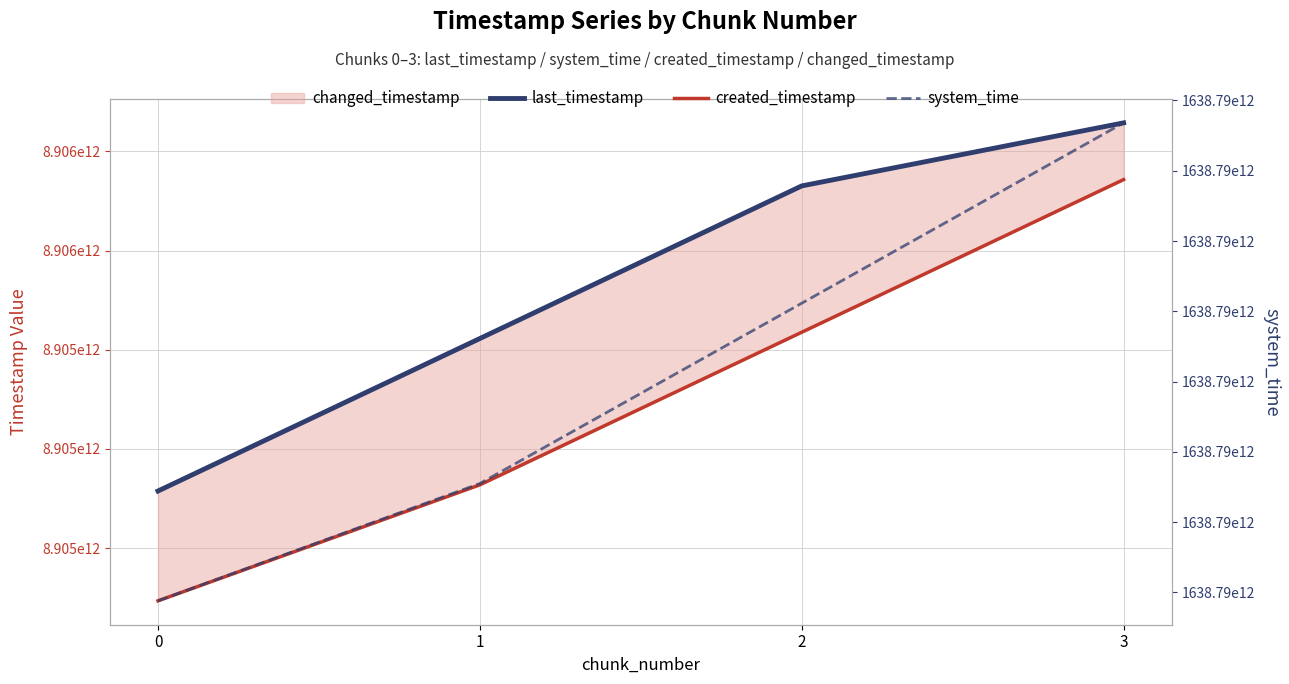

At which label does last_timestamp reach its peak?

3